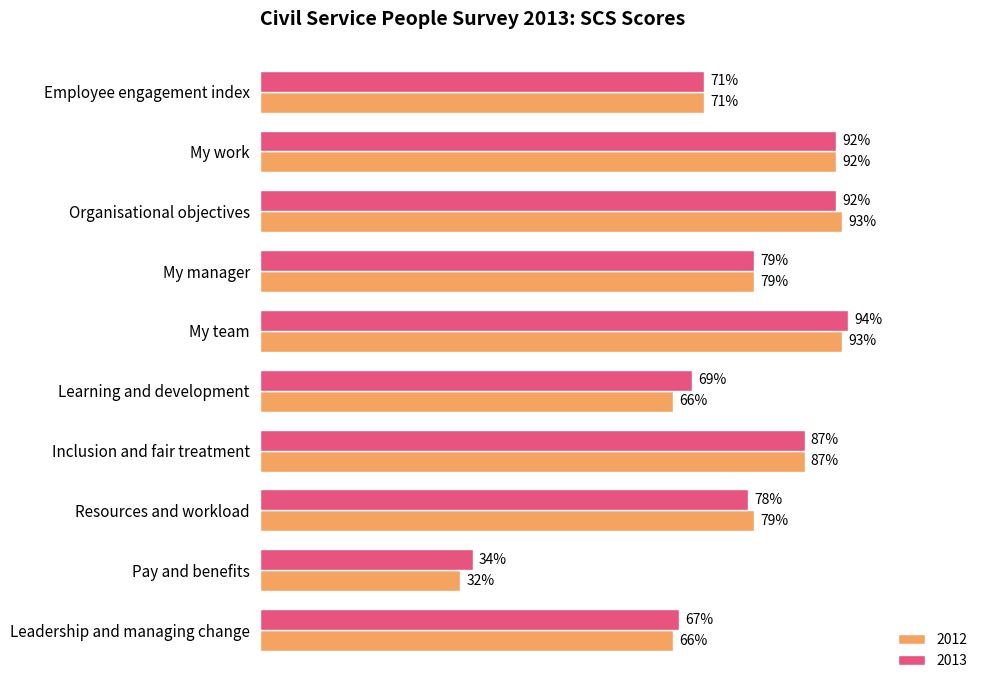

Rank the series by their maximum value, from highest to lowest.

2013, 2012